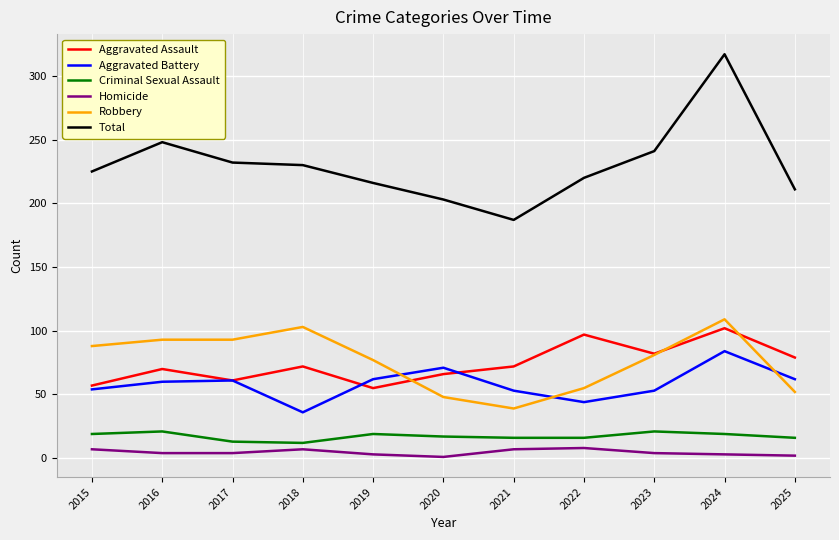

The Homicide series shows 3 at 2024. True or false?

True